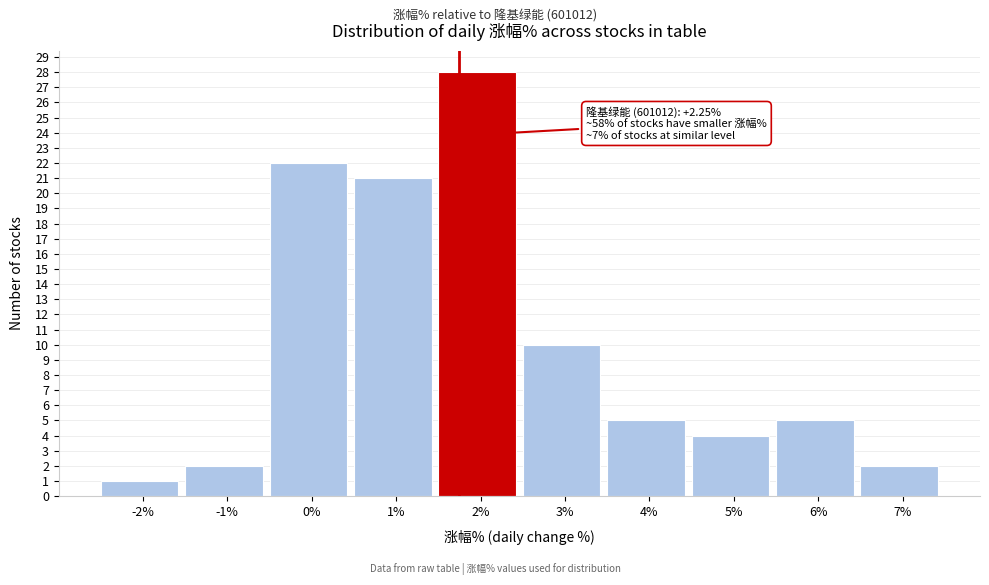

Reading left to right, extract all data points from this chart.

-2%=1	-1%=2	0%=22	1%=21	2%=28	3%=10	4%=5	5%=4	6%=5	7%=2